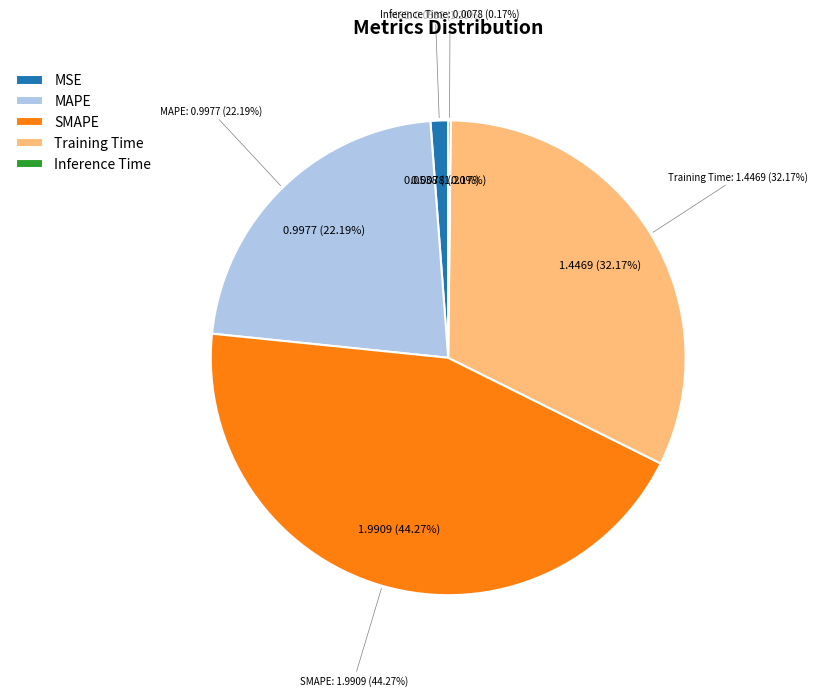

What percentage is NOT represented by SMAPE?

55.7%